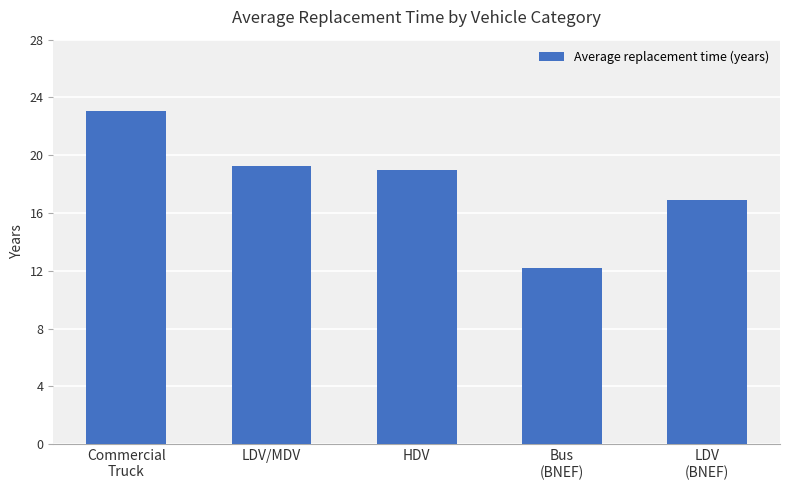

The value at LDV
(BNEF) is 23.7. True or false?

False